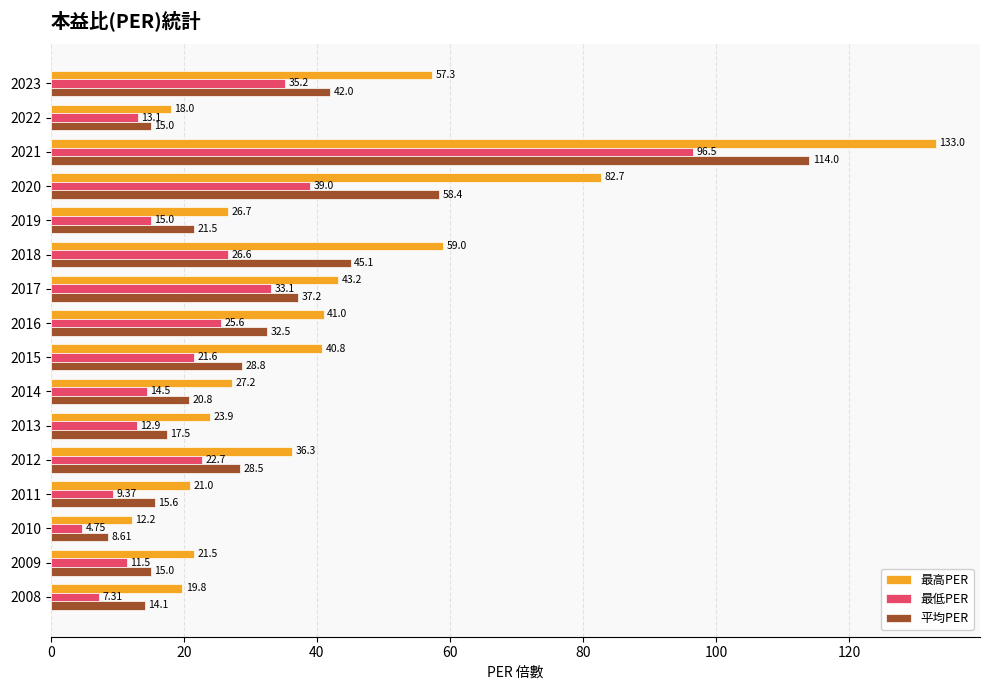

At how many categories does at least one series exceed 77?

2